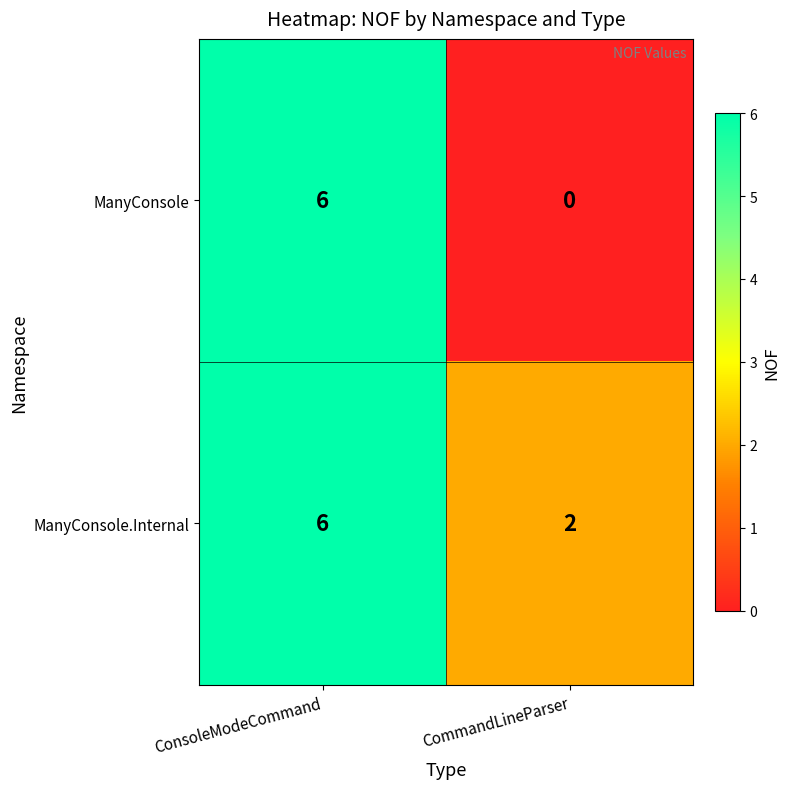

True or false: ManyConsole.Internal has a value of 8 at ConsoleModeCommand.

False